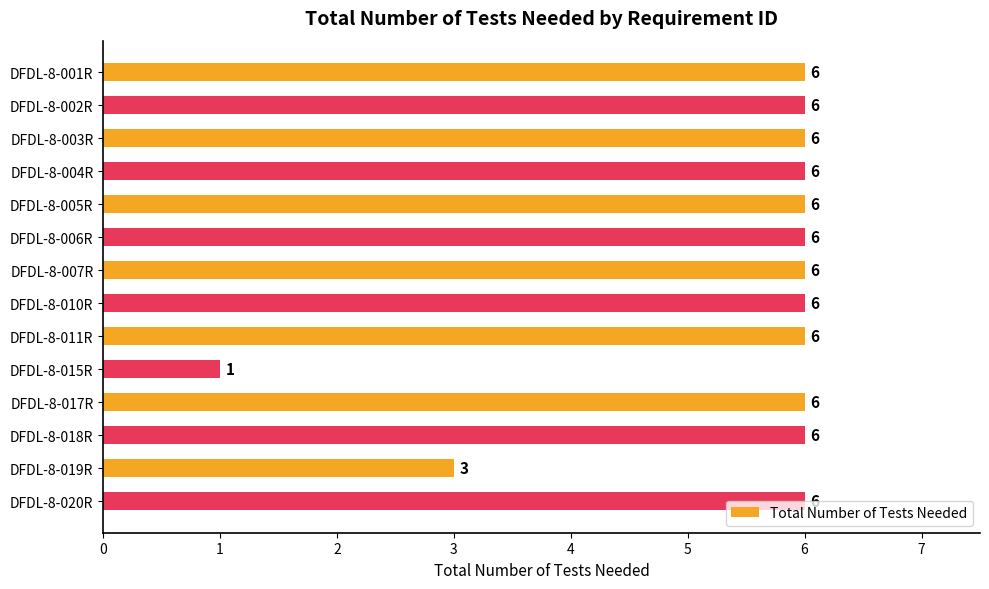

The value at DFDL-8-020R is 11. True or false?

False